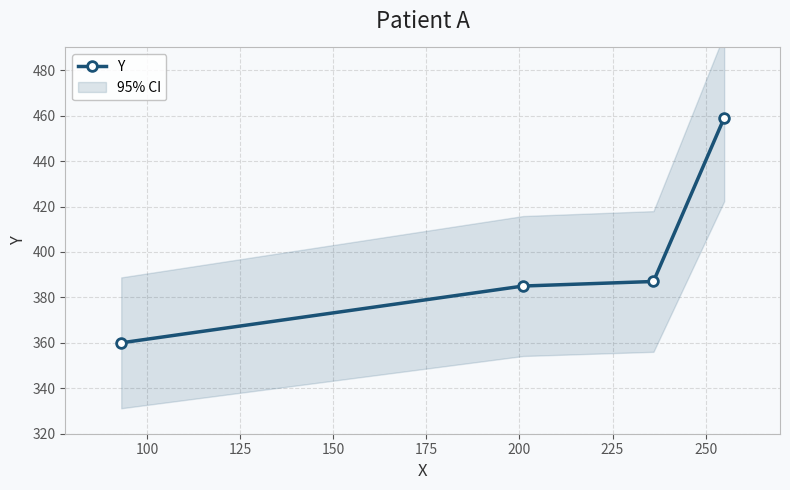

What is the minimum value for Y?

360